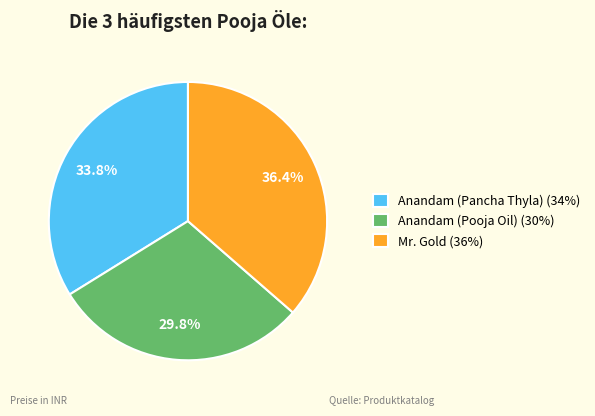

Which category has the biggest portion of the pie?

Mr. Gold